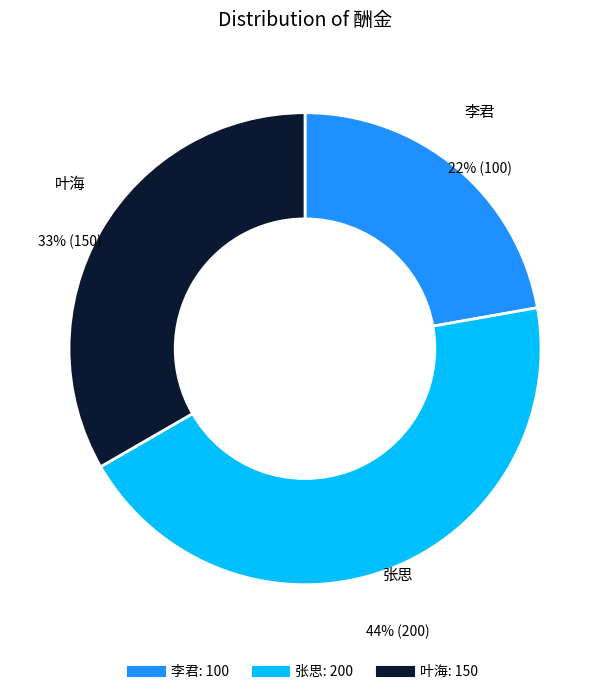

The 叶海 slice represents 33% of the pie. True or false?

True